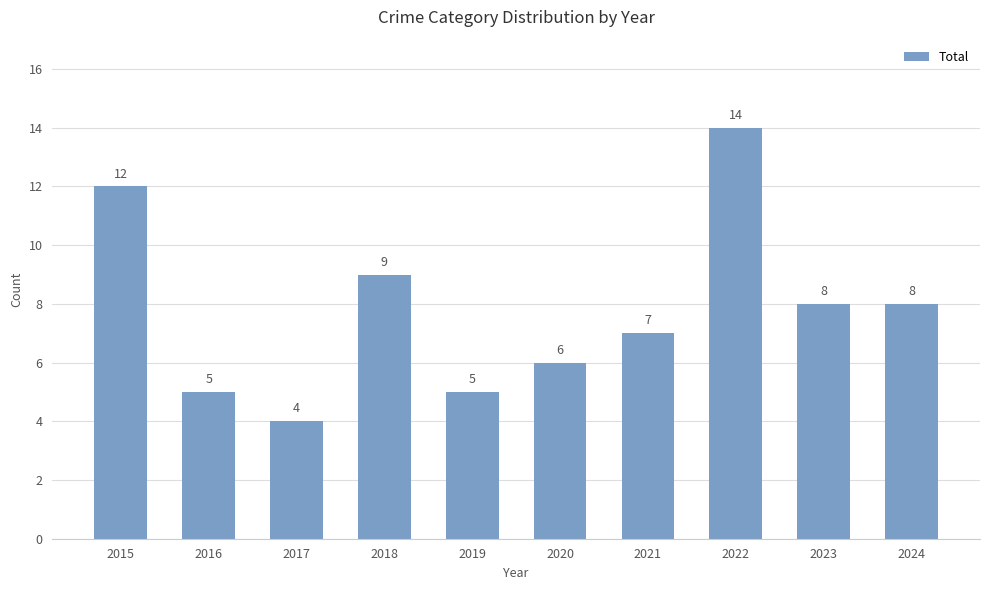

Reading left to right, transcribe all the data shown in this chart.

2015=12	2016=5	2017=4	2018=9	2019=5	2020=6	2021=7	2022=14	2023=8	2024=8